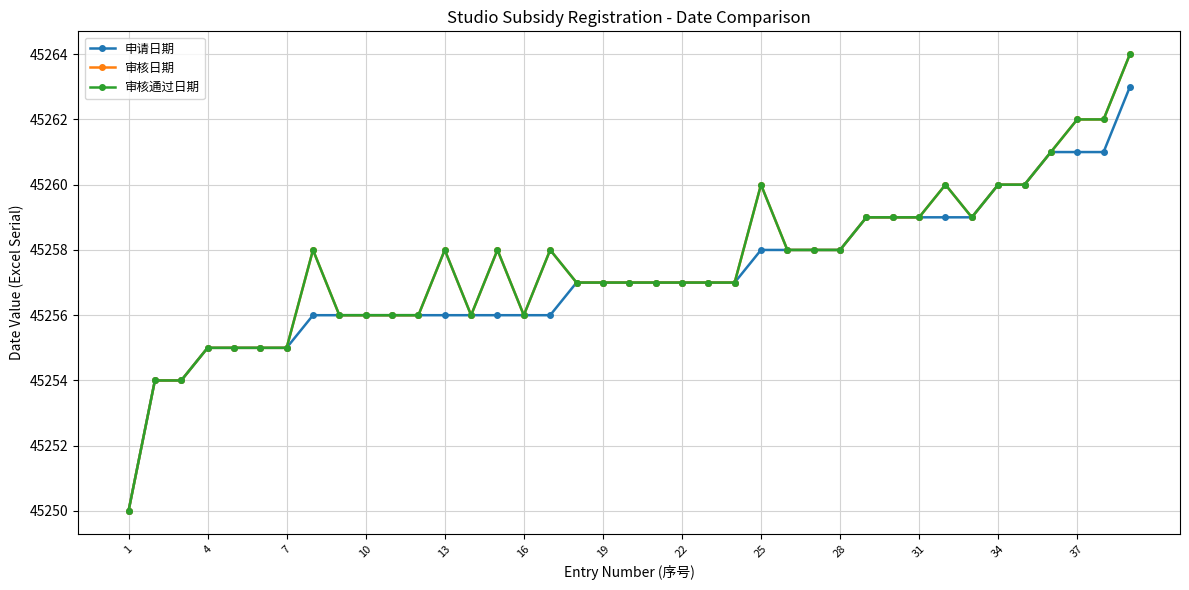

Is this an area chart (filled region under the line)?

No